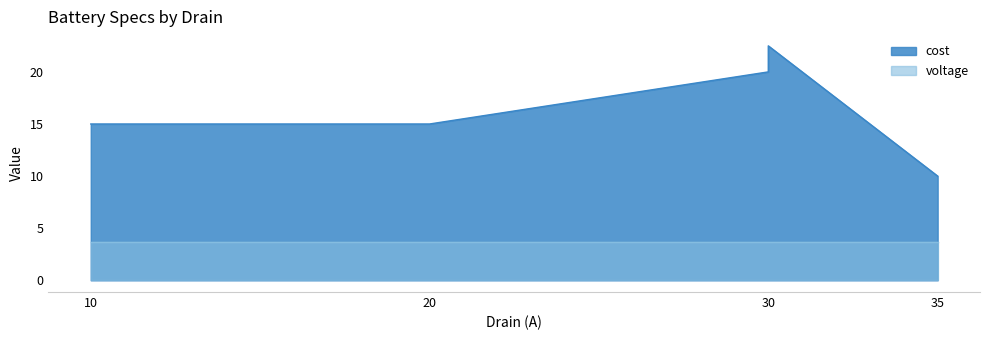

At which category does the chart reach its peak across all series?

30